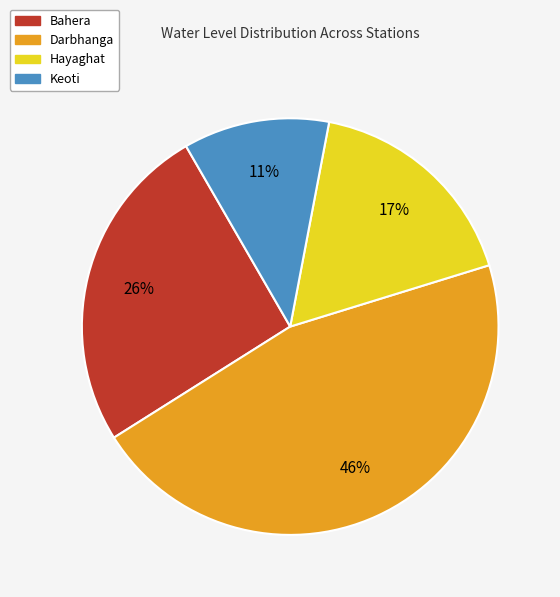

What percentage is the Darbhanga slice, to the nearest percent?

46%